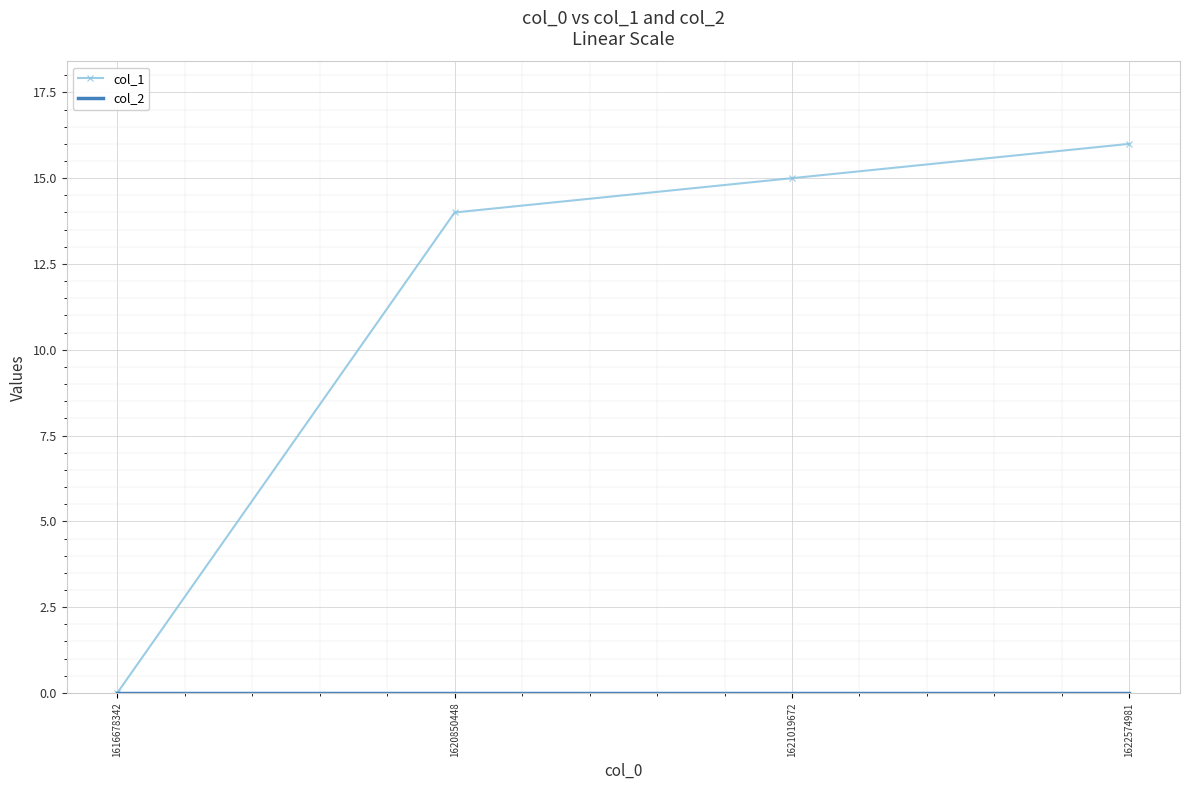

What value does the col_1 series have at 1622574981, to the nearest 5?

15